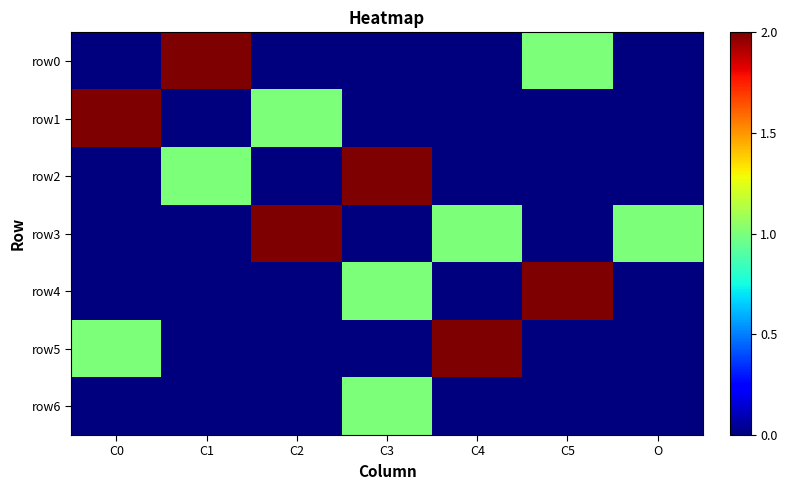

Reading left to right, list all the values displayed in this chart.

row0: C0=0	C1=2	C2=0	C3=0	C4=0	C5=1	O=0
row1: C0=2	C1=0	C2=1	C3=0	C4=0	C5=0	O=0
row2: C0=0	C1=1	C2=0	C3=2	C4=0	C5=0	O=0
row3: C0=0	C1=0	C2=2	C3=0	C4=1	C5=0	O=1
row4: C0=0	C1=0	C2=0	C3=1	C4=0	C5=2	O=0
row5: C0=1	C1=0	C2=0	C3=0	C4=2	C5=0	O=0
row6: C0=0	C1=0	C2=0	C3=1	C4=0	C5=0	O=0